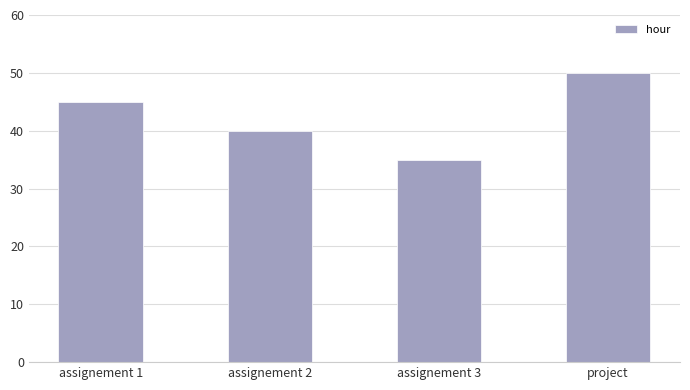

Is it true that the value at assignement 3 is 35?

True